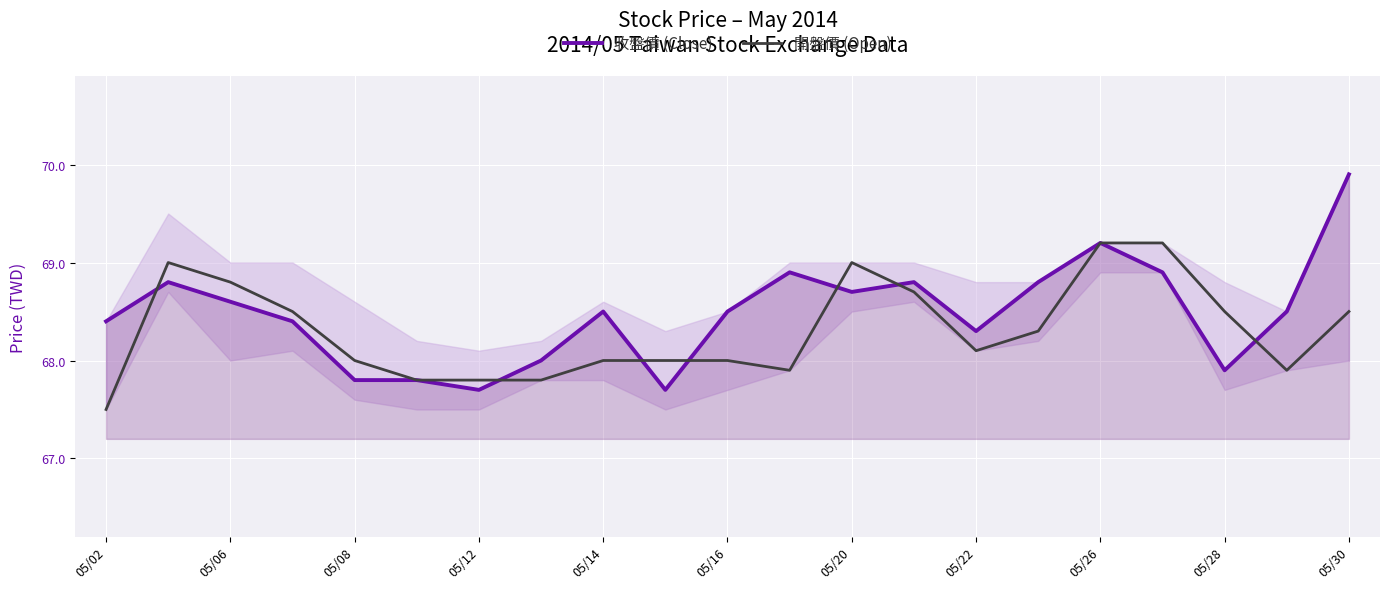

What is the value of the 開盤價 (Open) point at the 4th from the left?

68.5